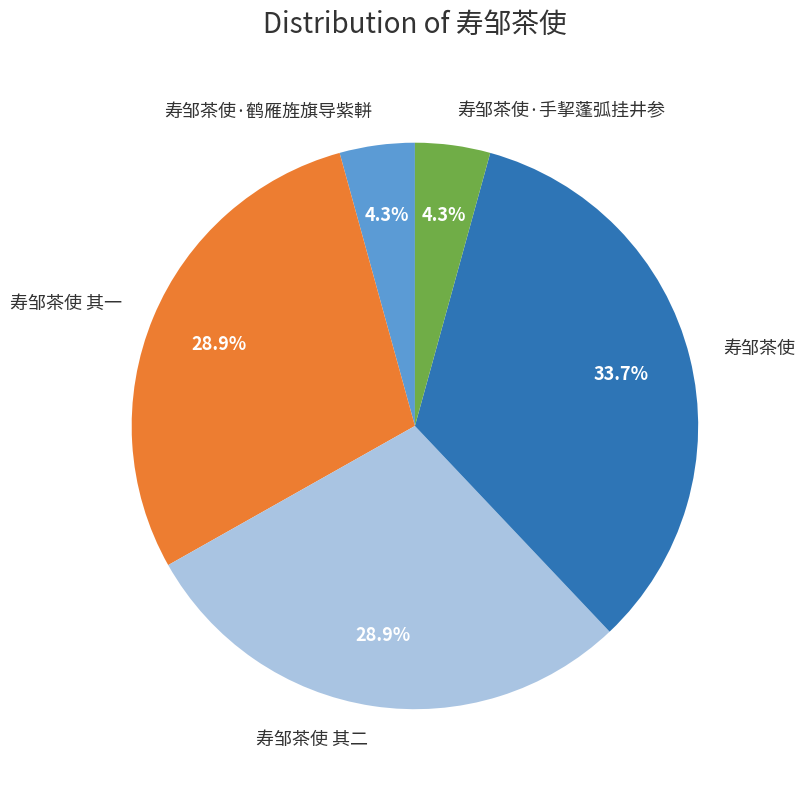

The 寿邹茶使 其二 slice represents 17% of the pie. True or false?

False